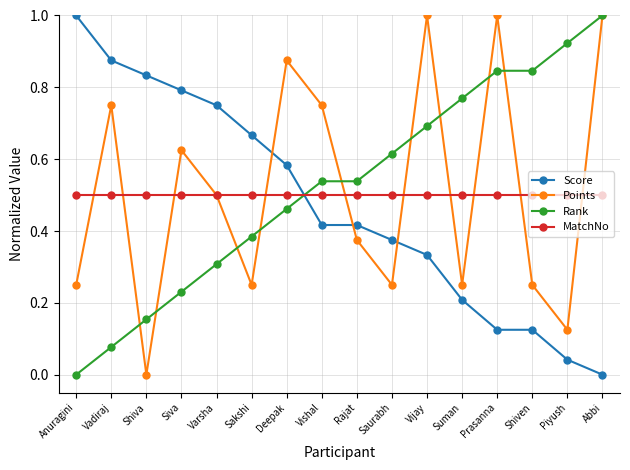

What is the label of the 3rd point from the left?

Shiva